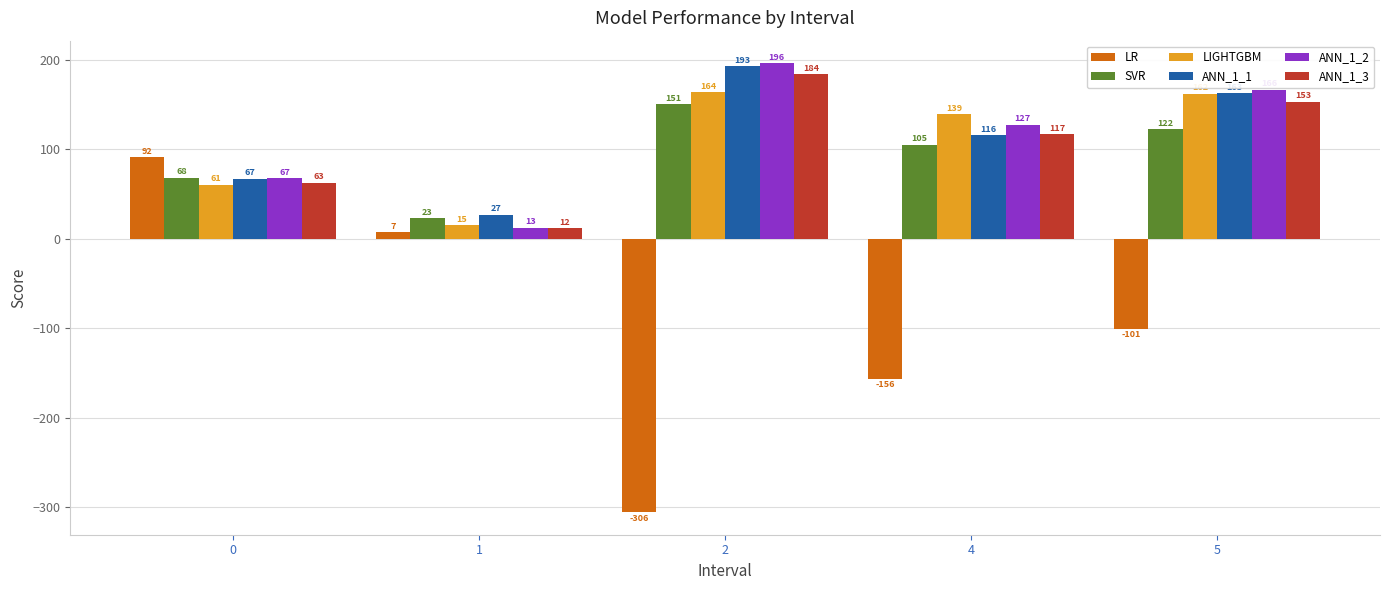

What are all the series names shown in the legend?

LR, SVR, LIGHTGBM, ANN_1_1, ANN_1_2, ANN_1_3